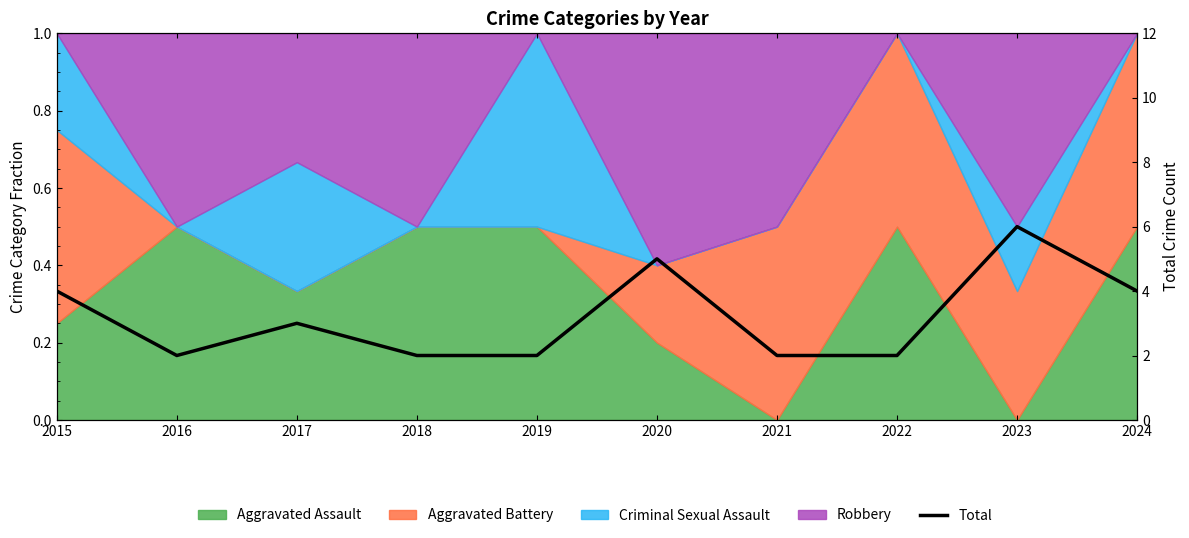

What is the change in value from 2021 to 2023?

+4